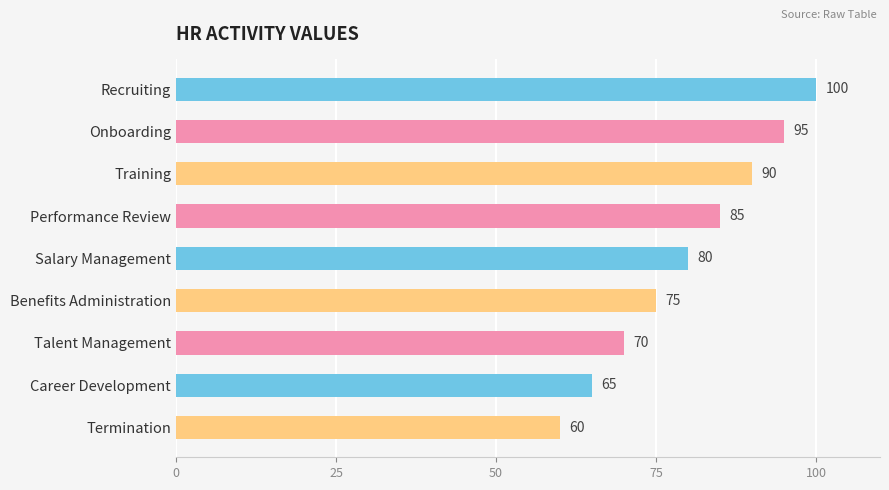

List the labels in order of value, smallest first.

Termination, Career Development, Talent Management, Benefits Administration, Salary Management, Performance Review, Training, Onboarding, Recruiting